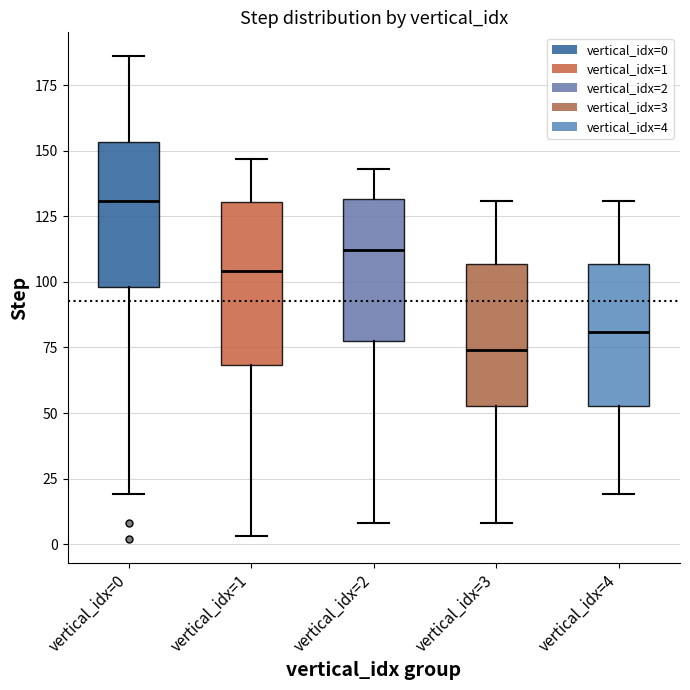

Which box's median line is the highest?

vertical_idx=0